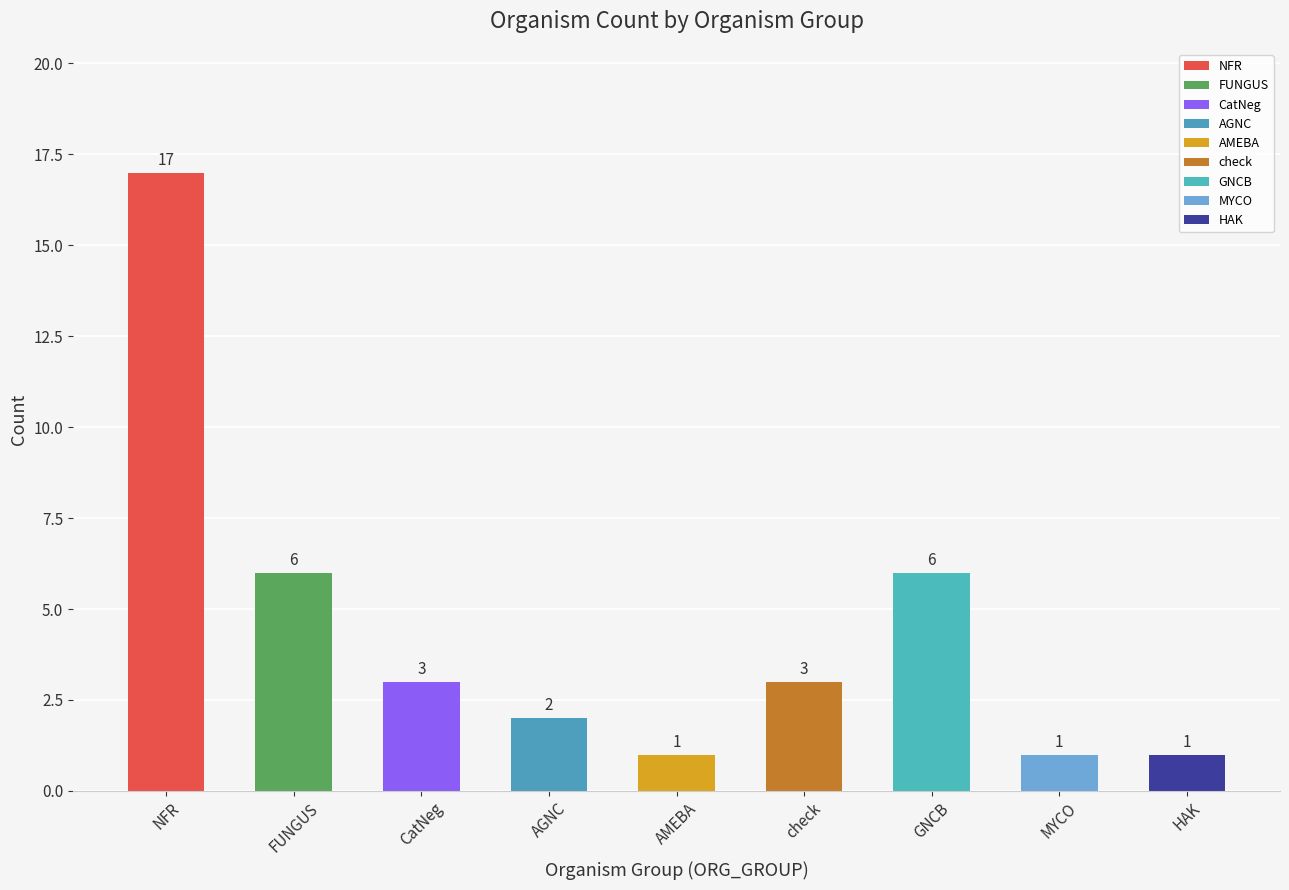

What is the difference between the maximum and minimum values?

16